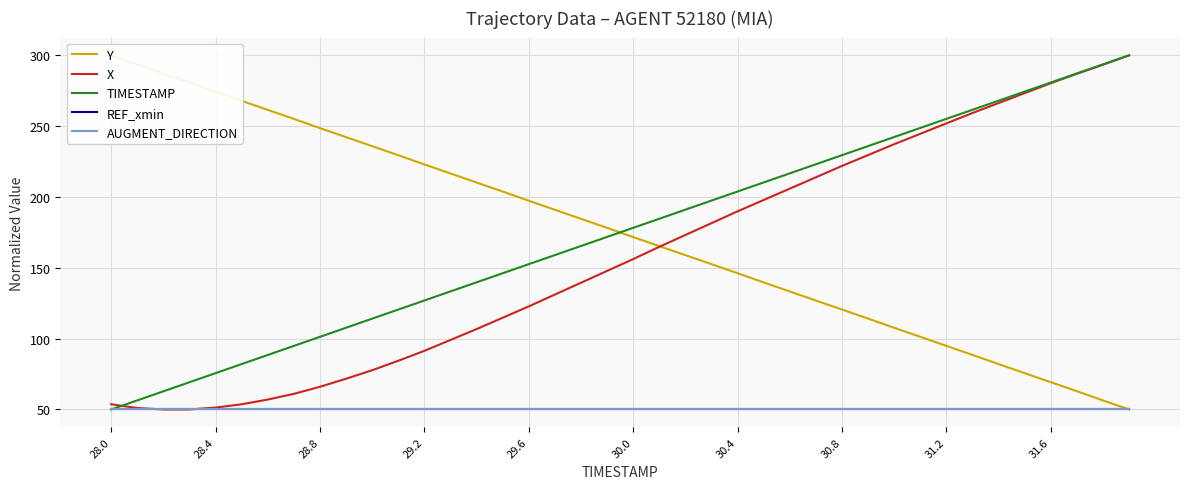

Which series has the largest range (max minus min)?

Y